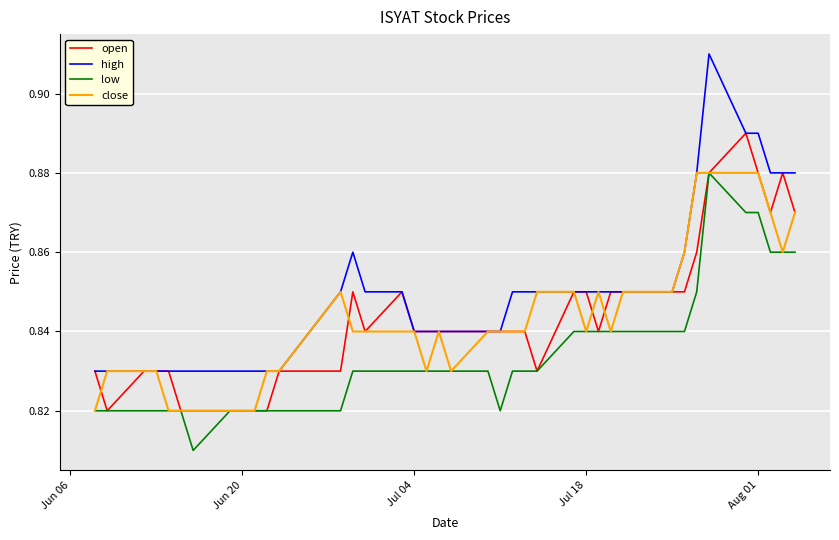

What are all the series names shown in the legend?

open, high, low, close